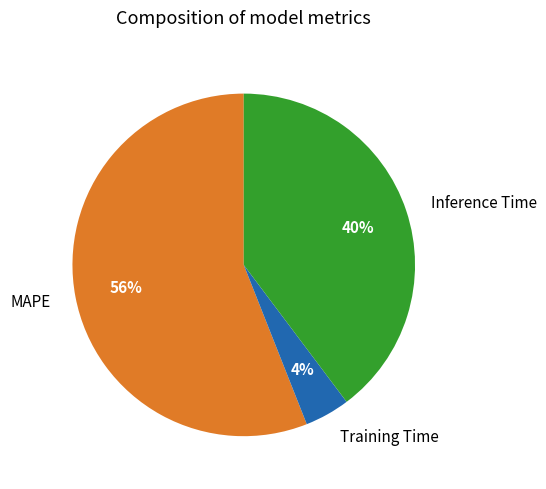

What is the smallest slice in the pie chart?

Training Time